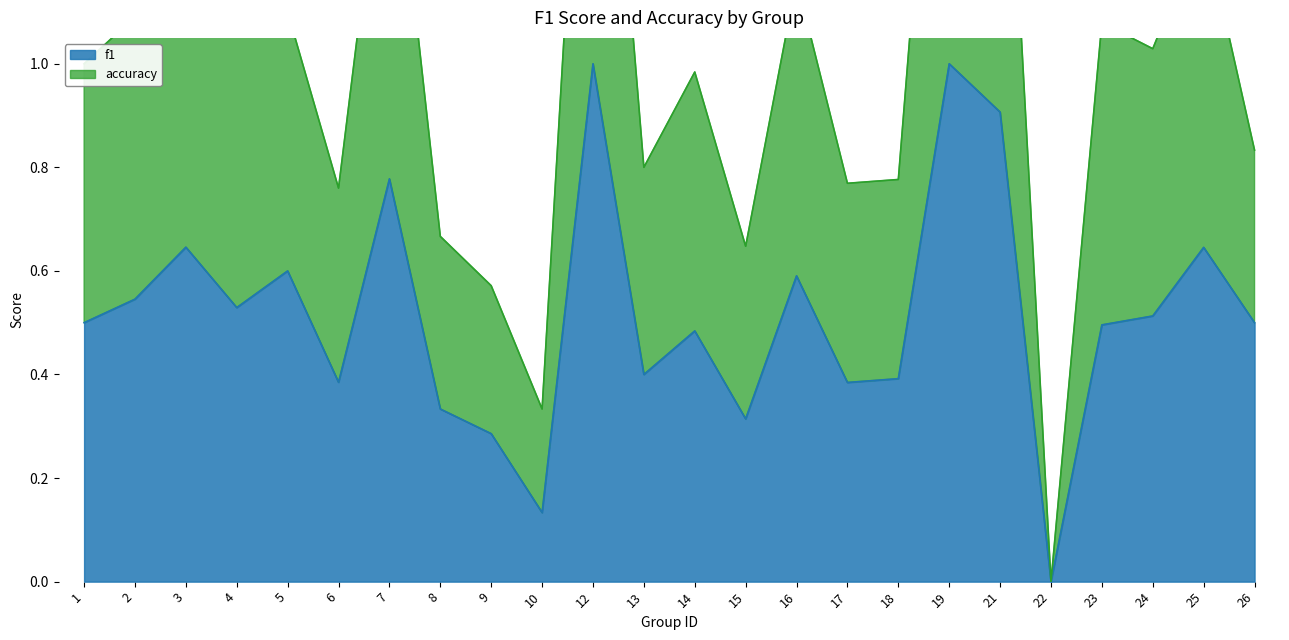

At which category does accuracy reach its first local valley?

4